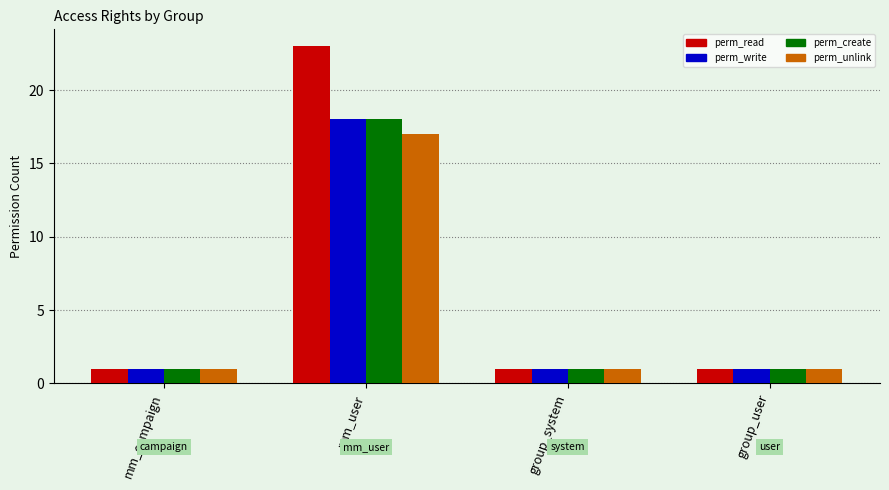

Reading left to right, list all the values displayed in this chart.

perm_read: mm_campaign=1	mm_user=23	group_system=1	group_user=1
perm_write: mm_campaign=1	mm_user=18	group_system=1	group_user=1
perm_create: mm_campaign=1	mm_user=18	group_system=1	group_user=1
perm_unlink: mm_campaign=1	mm_user=17	group_system=1	group_user=1